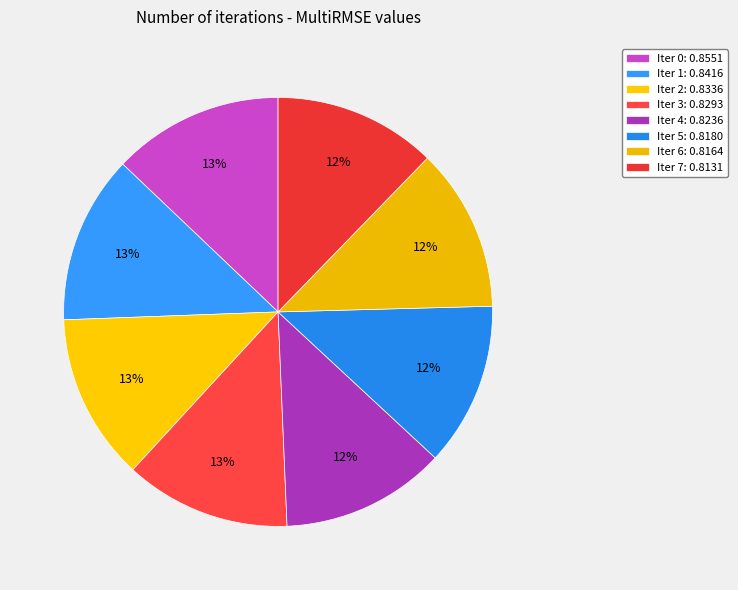

What portion of the pie excludes Iter 1?

87.3%